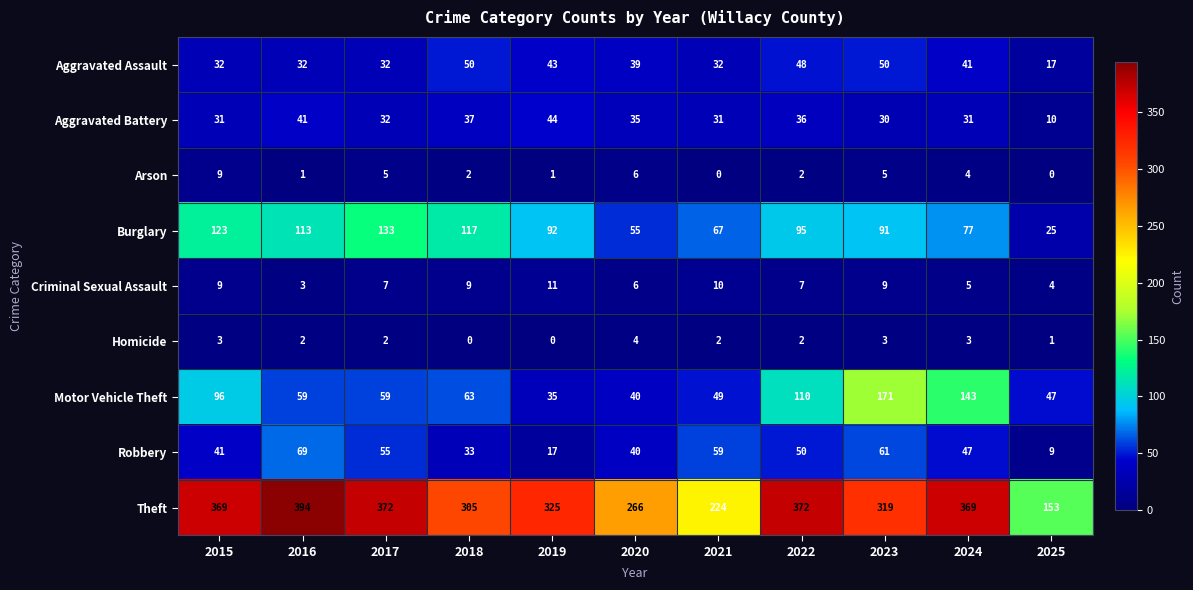

The Arson series shows 2 at 2019. True or false?

False